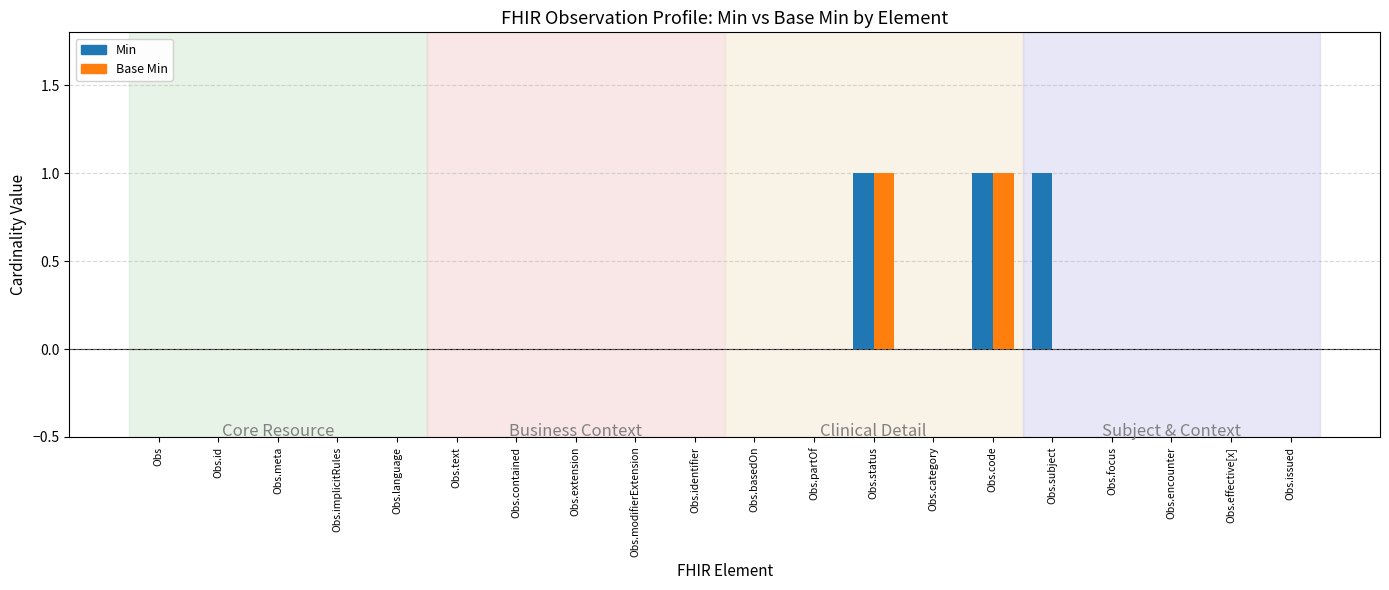

How many series are shown in this chart?

2